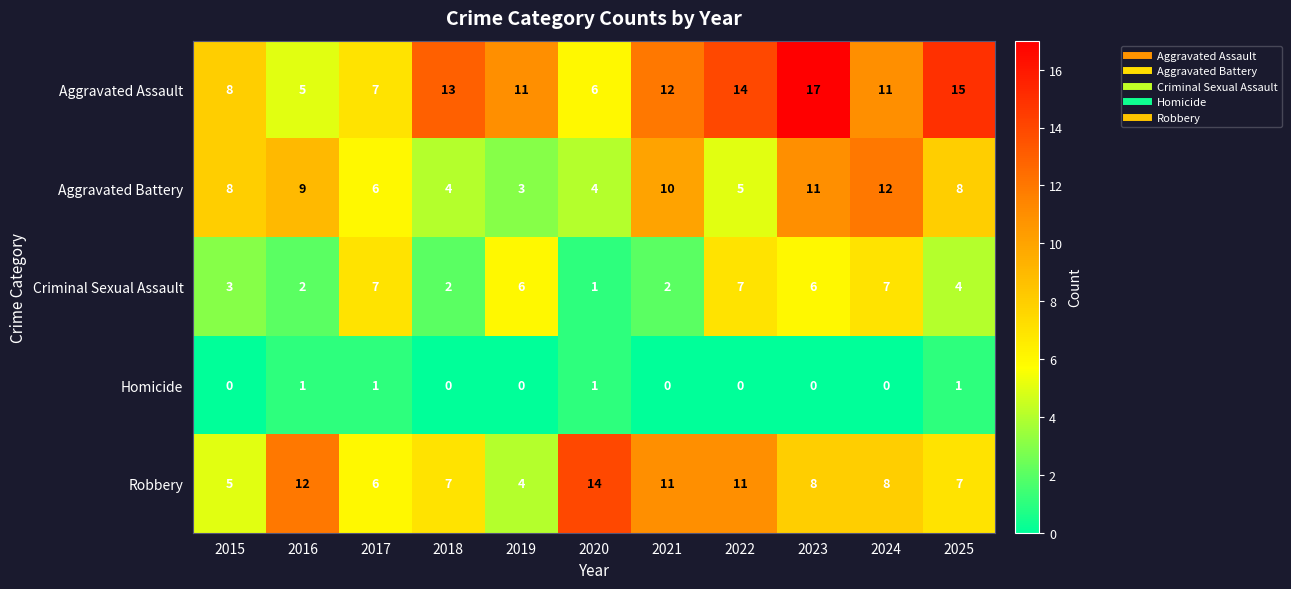

What is the sum of the Aggravated Battery values at 2022 and 2023?

16